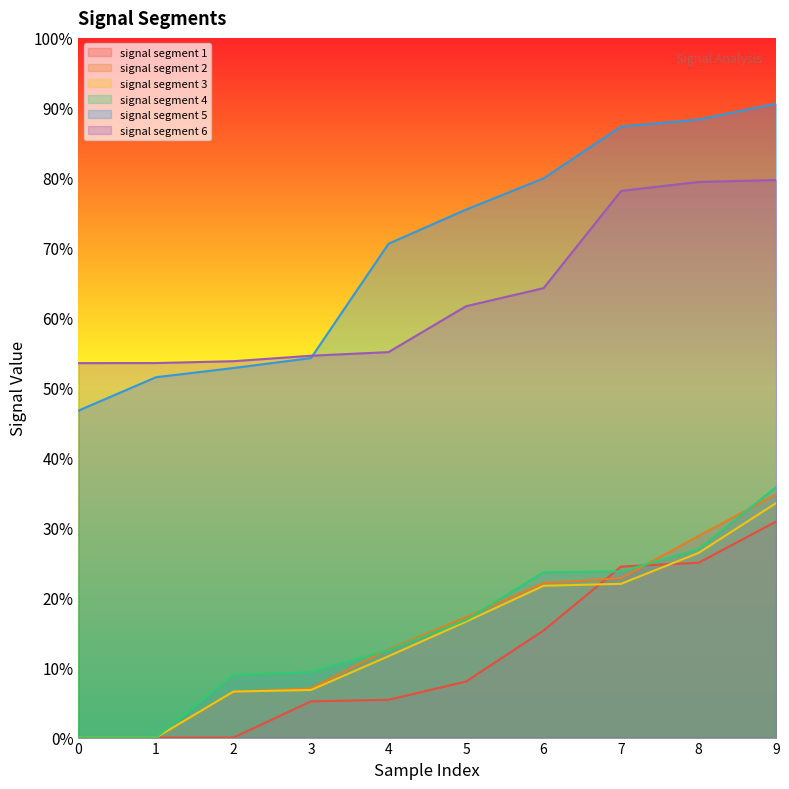

What are all the series names shown in the legend?

signal segment 1, signal segment 2, signal segment 3, signal segment 4, signal segment 5, signal segment 6